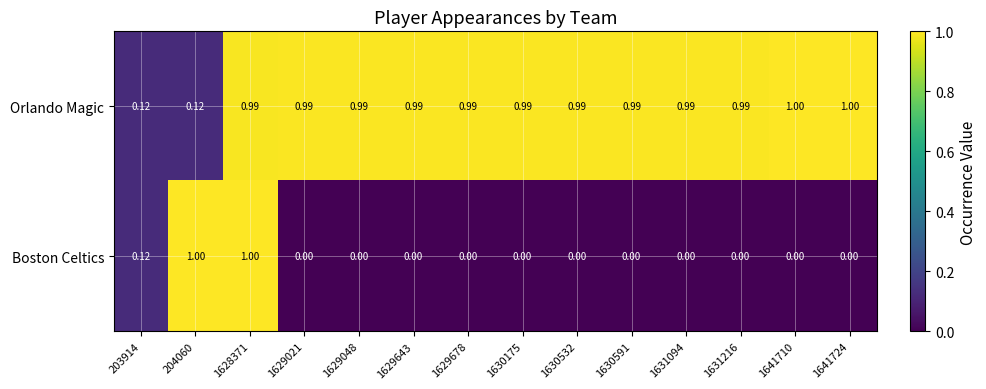

List the series in order of their overall mean, highest first.

Orlando Magic, Boston Celtics